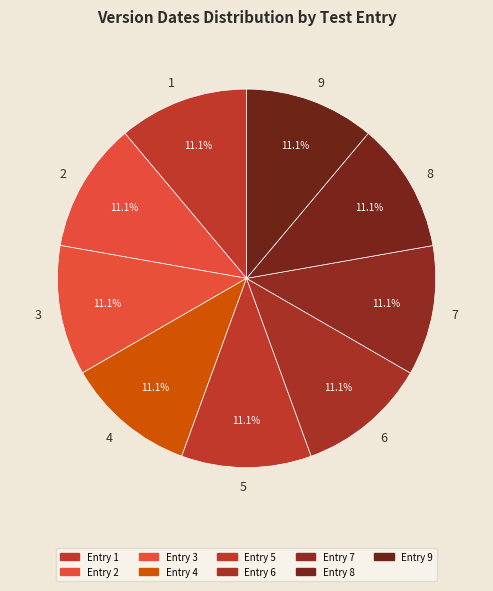

What percentage do 6 and 8 together represent?

22.2%